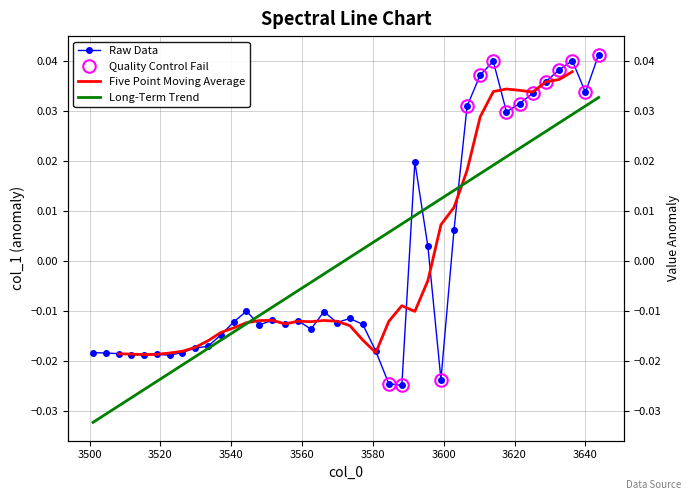

How many values in the col_1 series exceed 0?

14